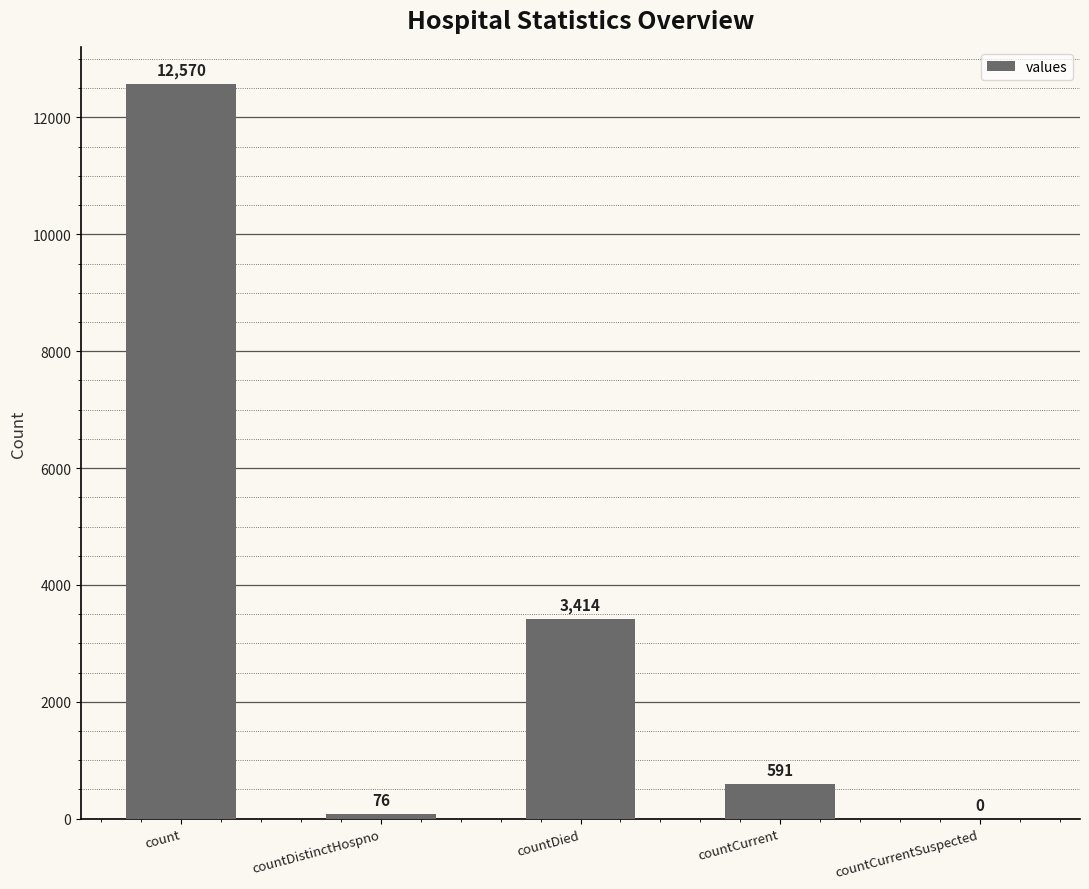

Are the bars grouped side by side (vs. stacked)?

No